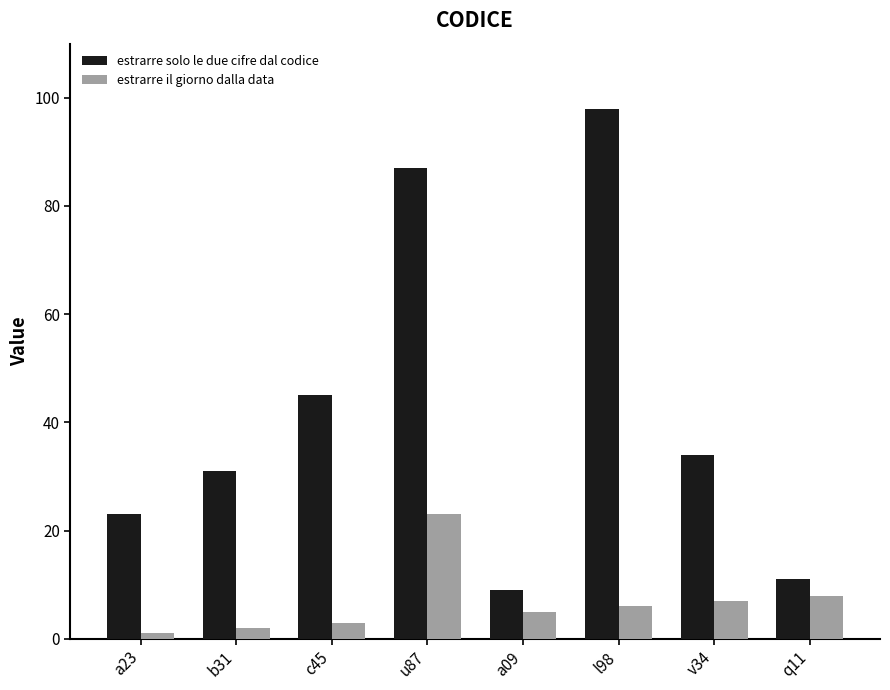

What is the label of the 7th bar from the right?

b31